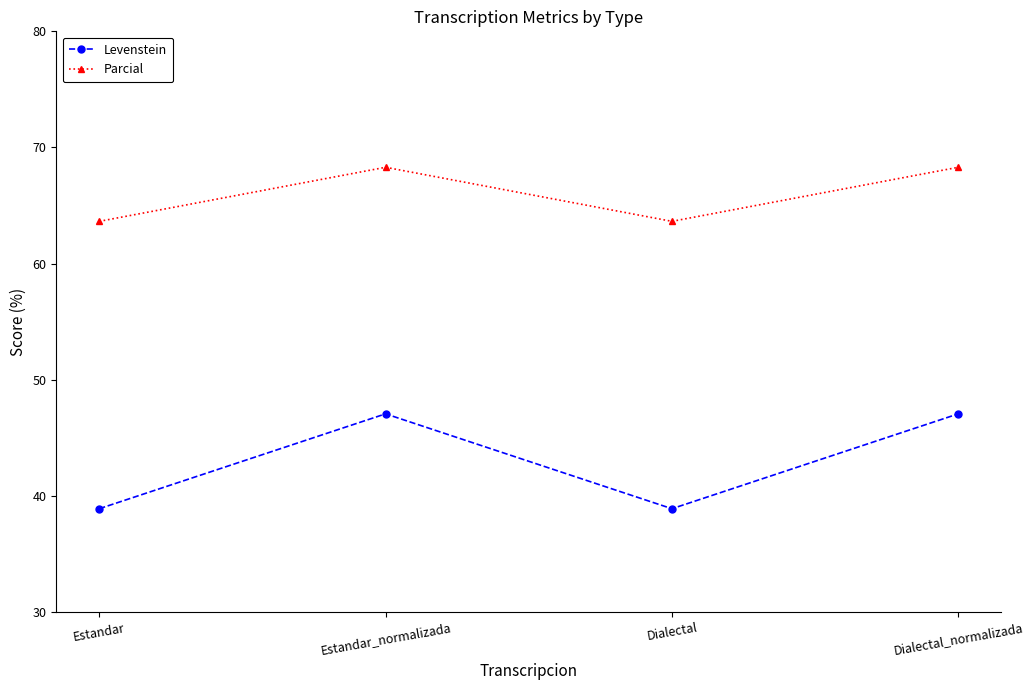

What is the difference between the highest and lowest values at Dialectal_normalizada?

21.2